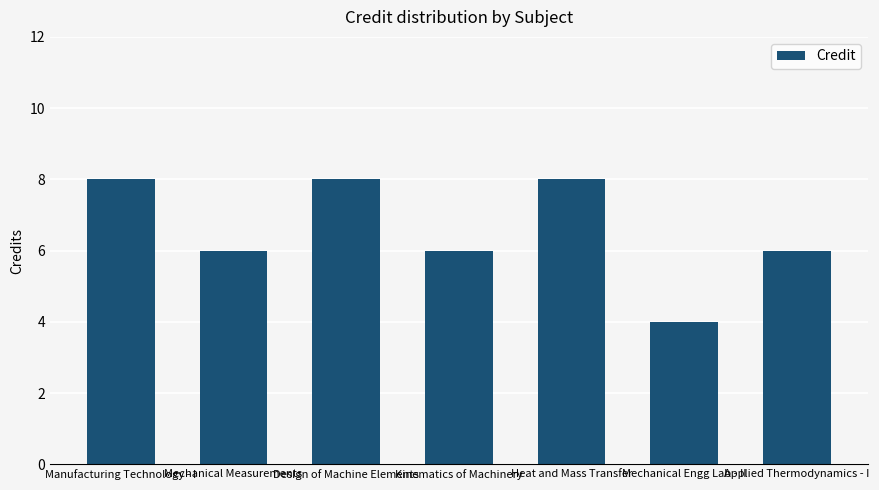

What is the sum of the values at Heat and Mass Transfer and Mechanical Measurements?

14